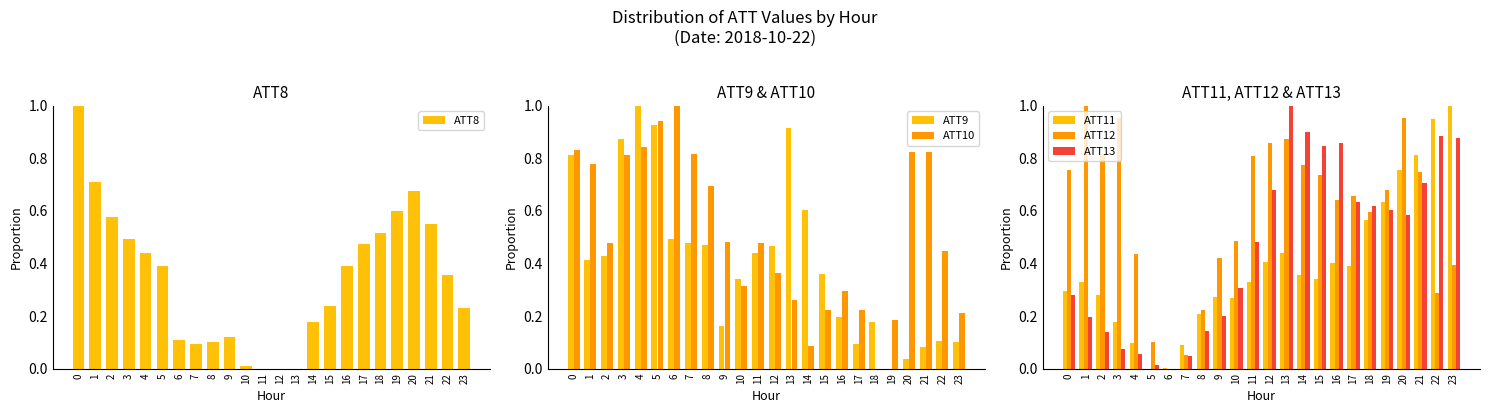

Which category has the lowest value in the ATT8 series?

11